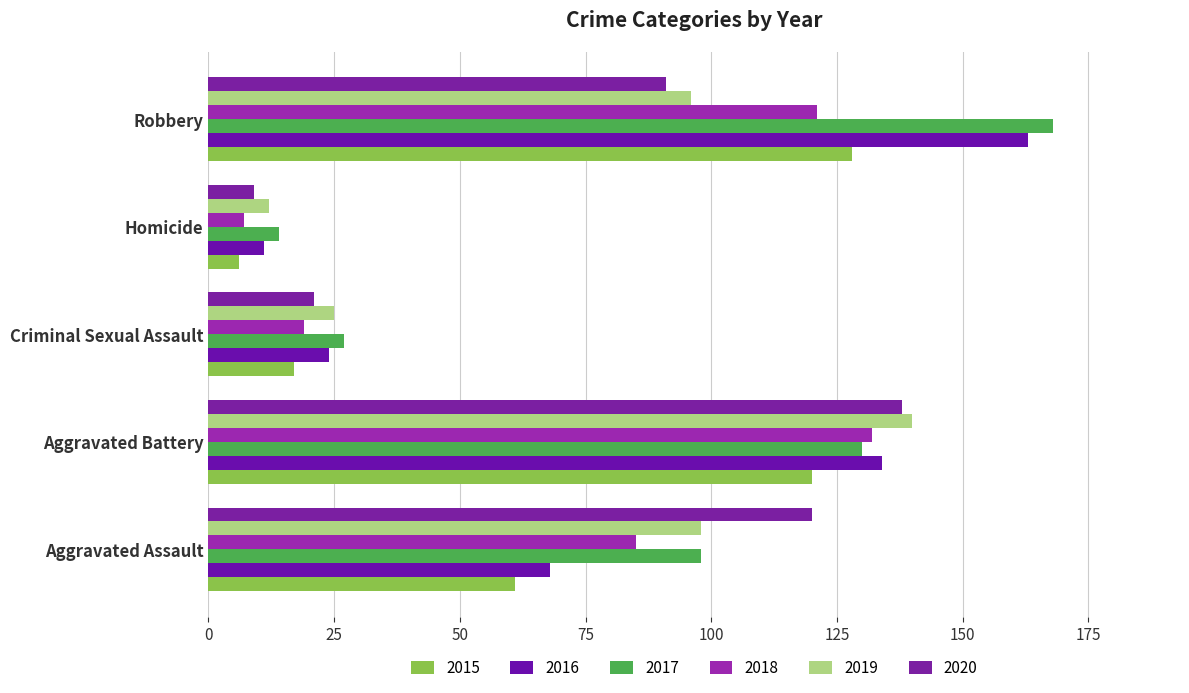

List the labels in order of 2017 value, smallest first.

Homicide, Criminal Sexual Assault, Aggravated Assault, Aggravated Battery, Robbery